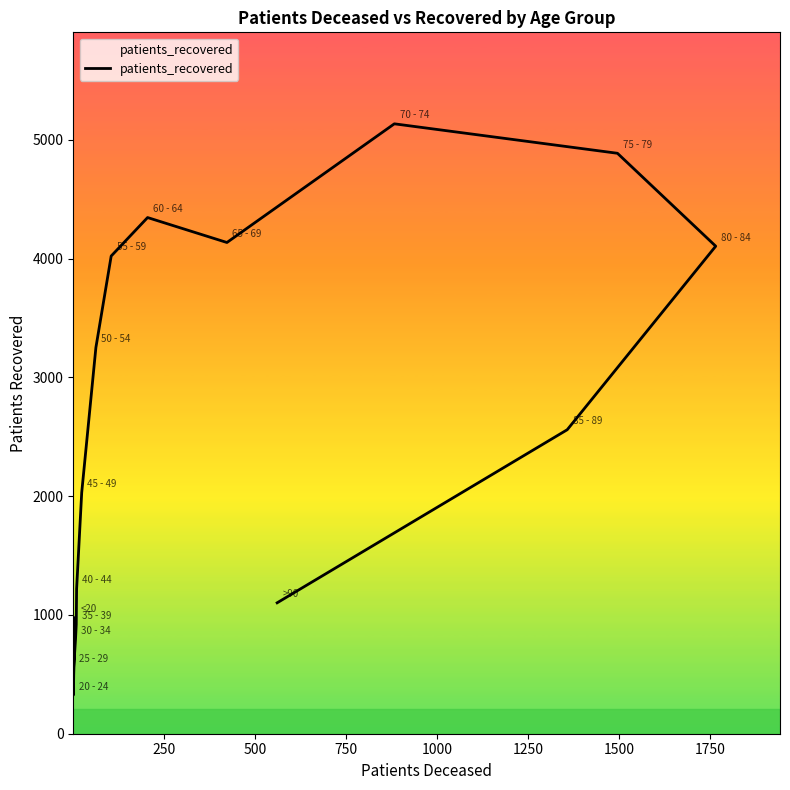

How many lines are shown in the chart?

1